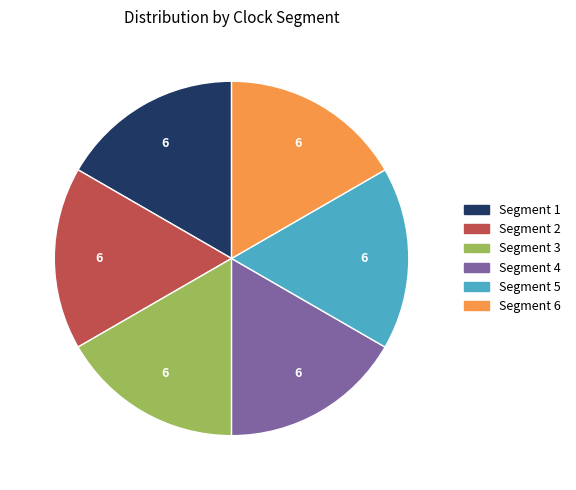

What is the ratio of the value at Segment 2 to the value at Segment 5?

1.0